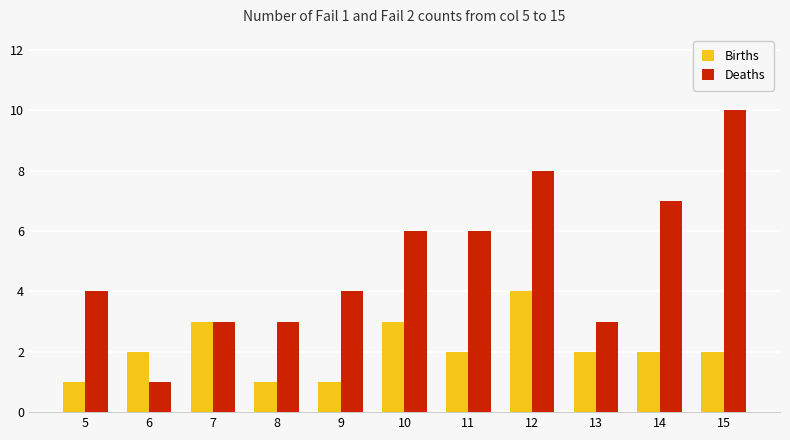

What is the difference between the maximum and minimum values in the Deaths series?

9